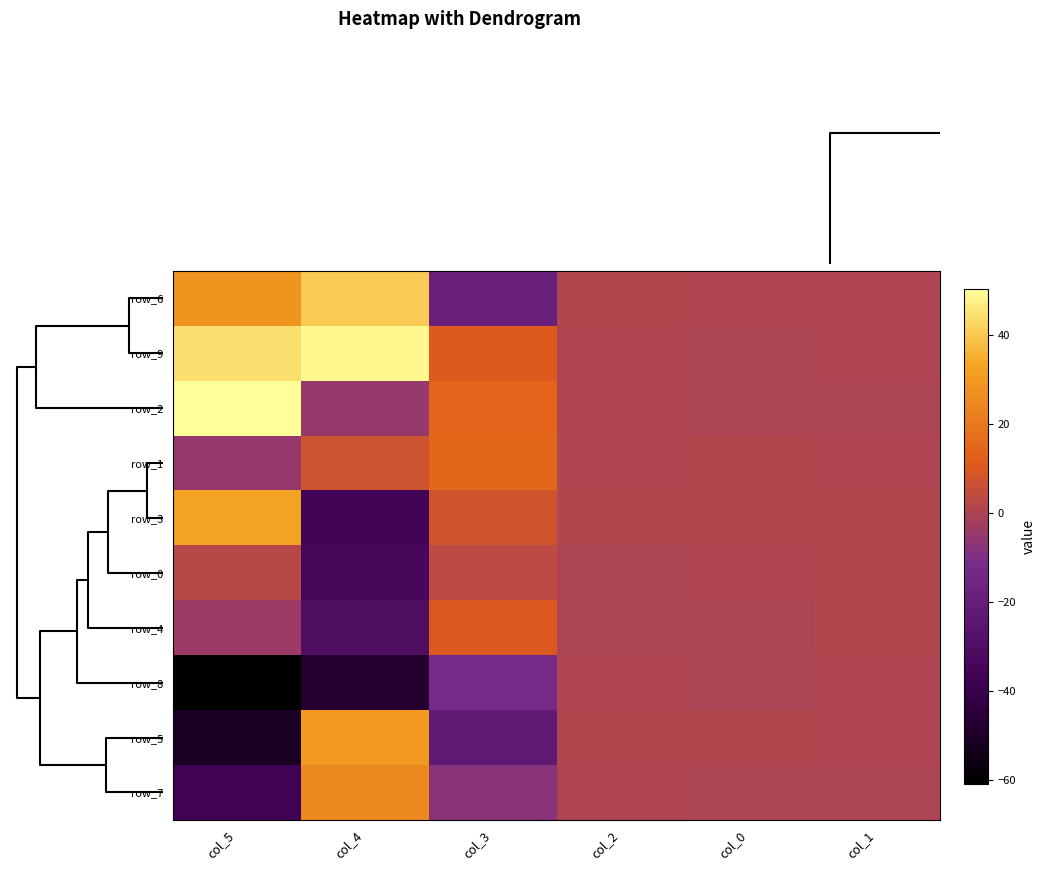

What is the difference between the second highest and second lowest values in the row_3 series?

6.6